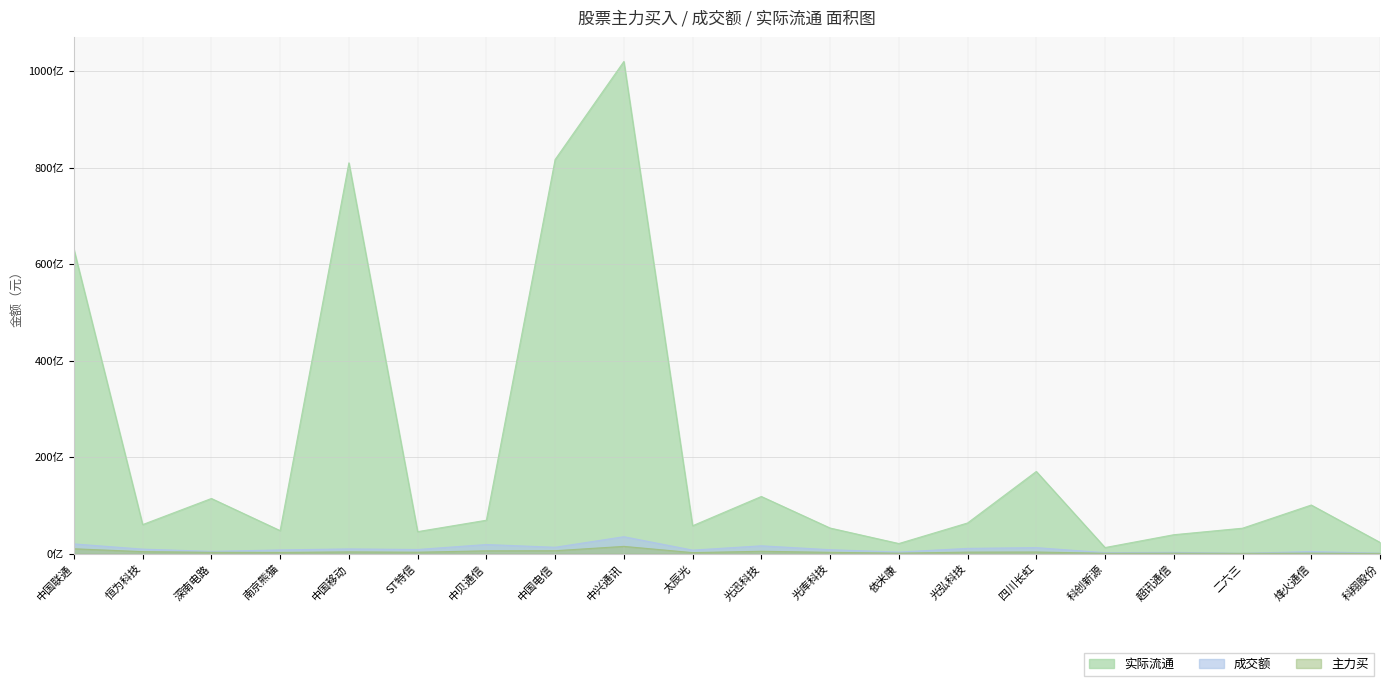

At 中国电信, list the series in order from smallest to largest.

主力买, 成交额, 实际流通